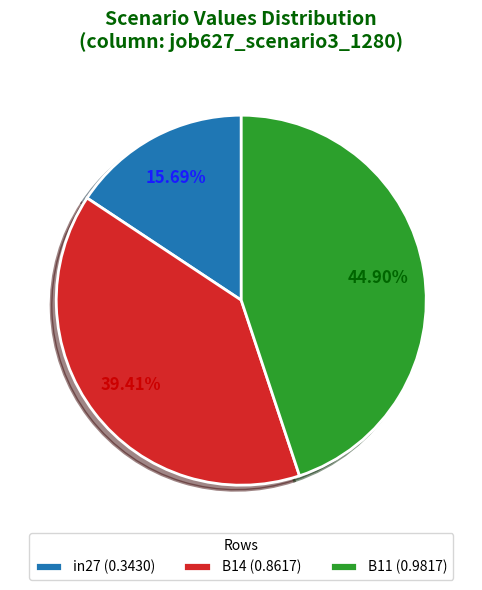

Count the number of slices in the pie.

3